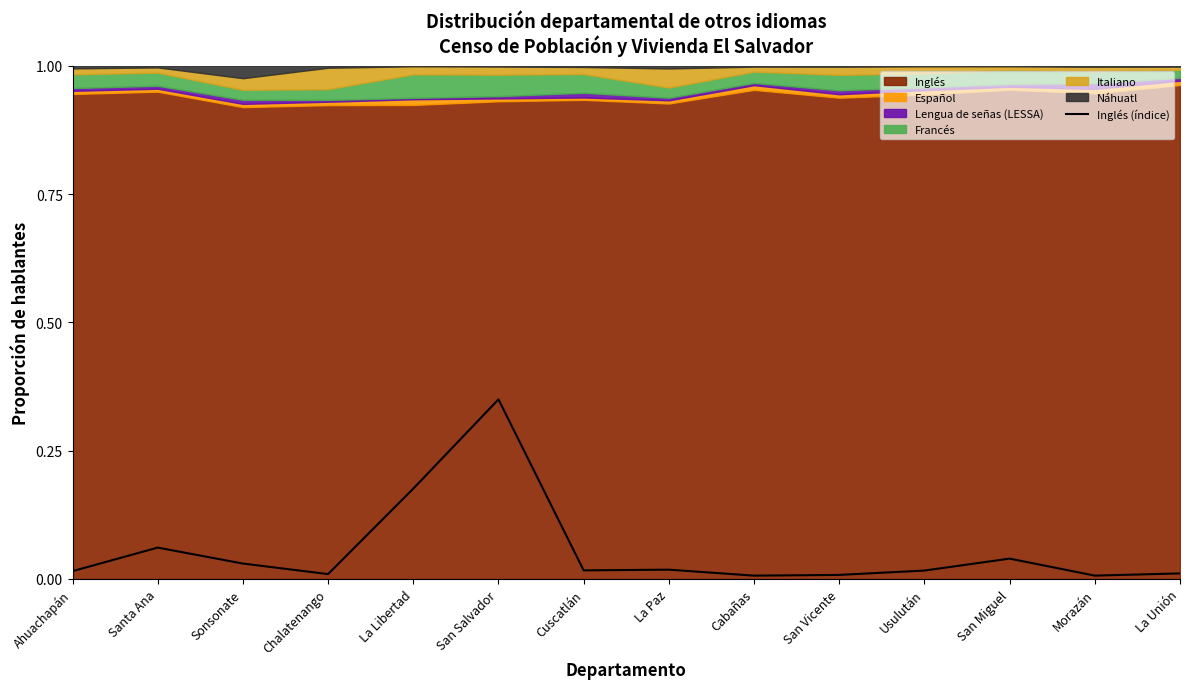

Rank the categories by value from highest to lowest.

San Salvador, La Libertad, Santa Ana, San Miguel, Sonsonate, La Paz, Cuscatlán, Usulután, Ahuachapán, La Unión, Chalatenango, San Vicente, Morazán, Cabañas